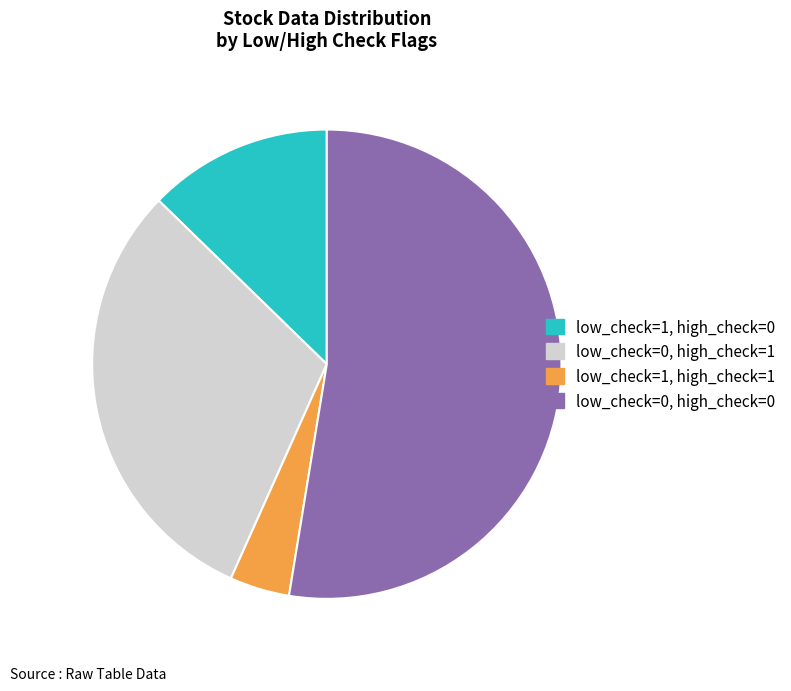

True or false: low_check=0, high_check=1 accounts for 23% of the total.

False